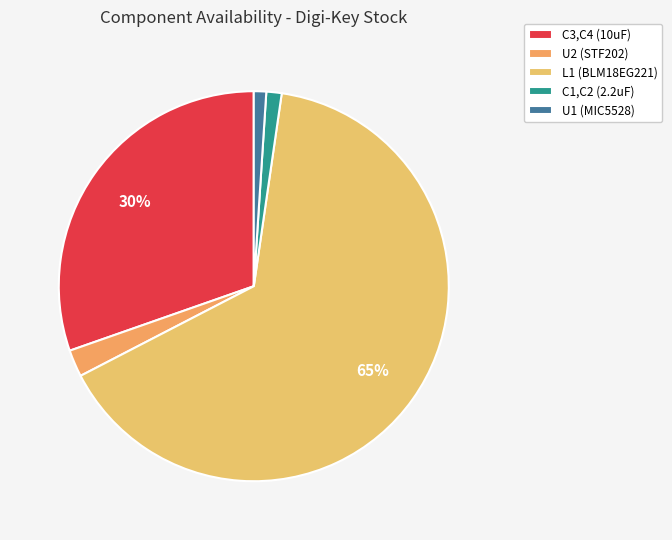

To the nearest percent, what percentage of the pie is C3,C4 (10uF)?

30%